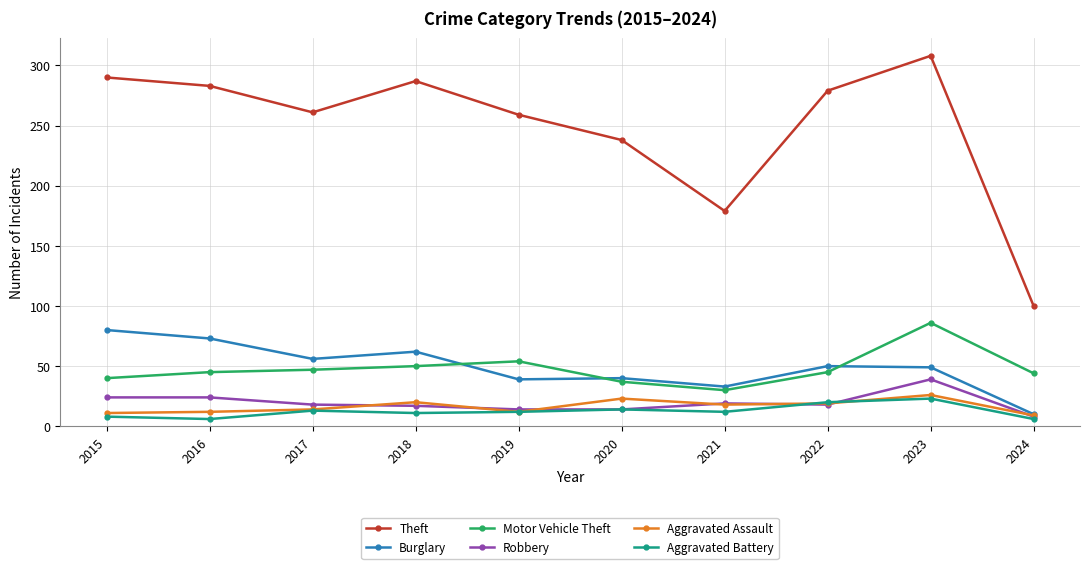

Is the value of Theft at 2021 greater than the value of Motor Vehicle Theft at 2016?

Yes